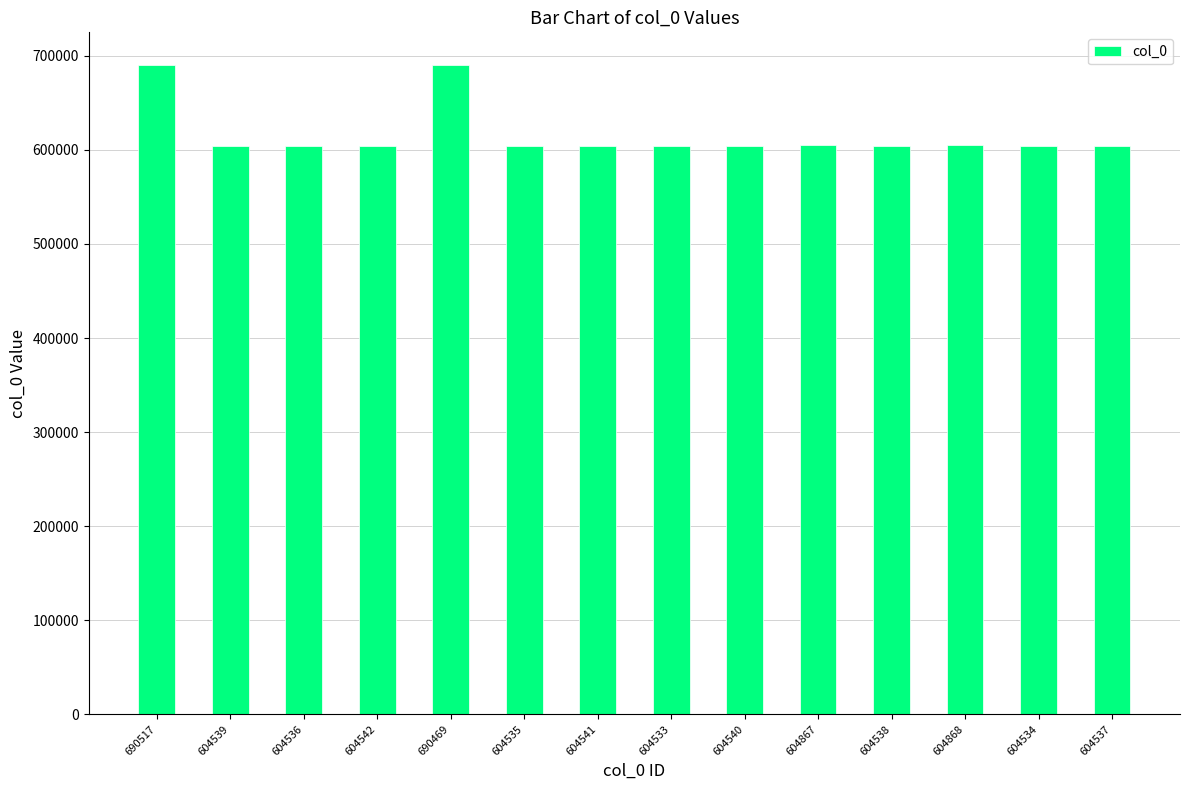

What is the difference between the maximum and minimum values?

85984